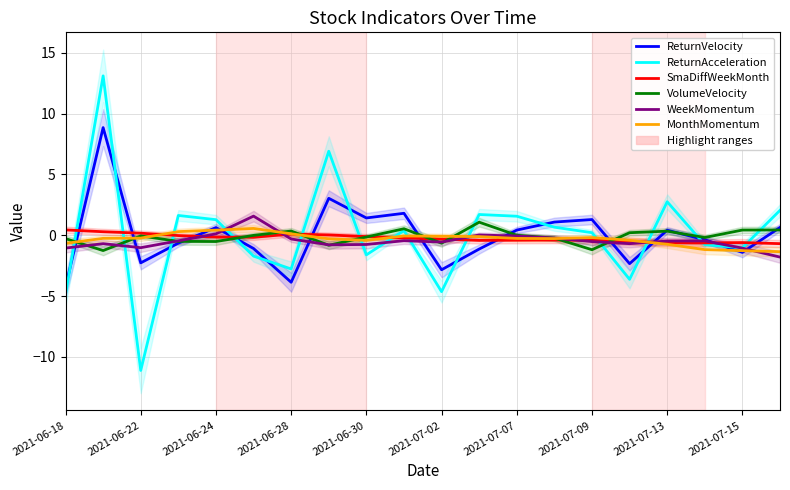

True or false: ReturnVelocity has a value of -0.7 at 11.

False